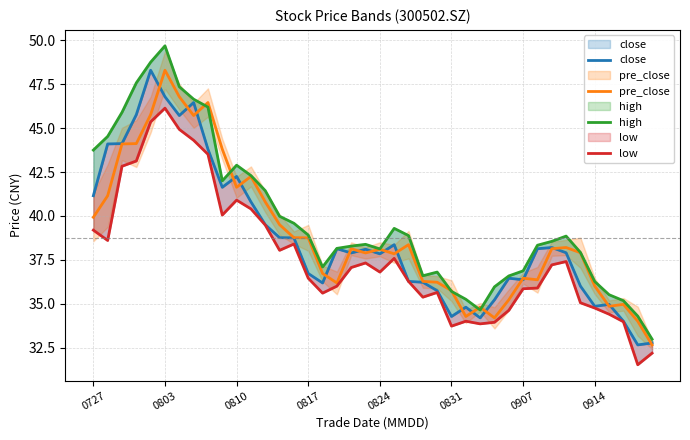

What is the minimum value shown in the chart?

31.5